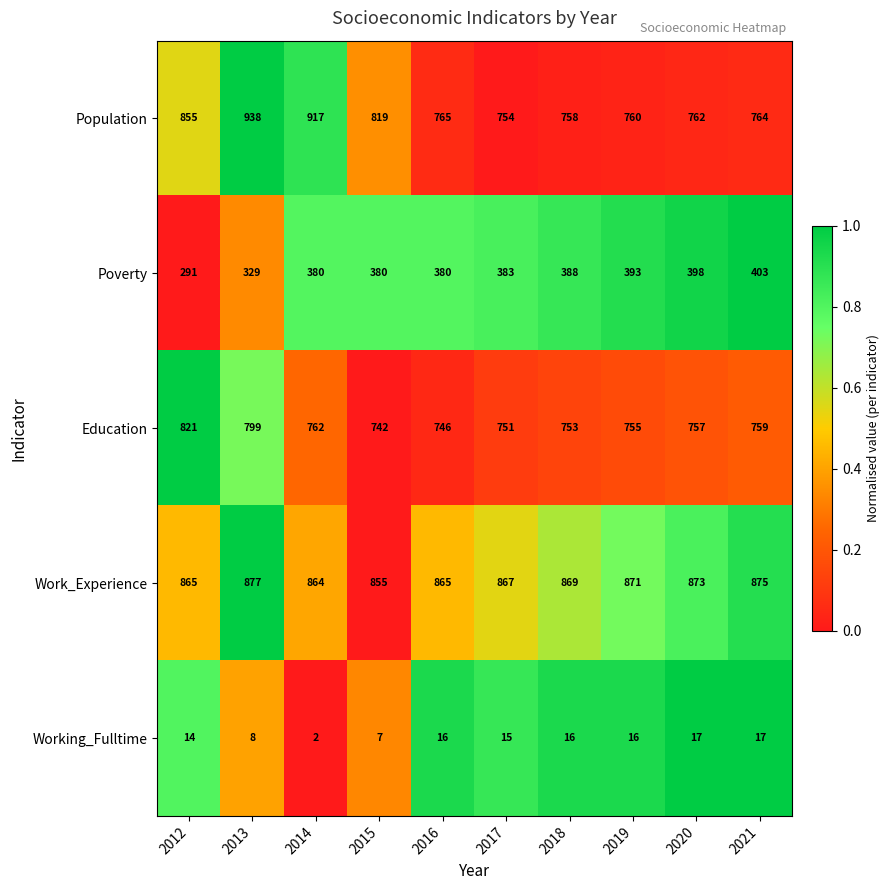

What is the highest value of the Working_Fulltime series?

17